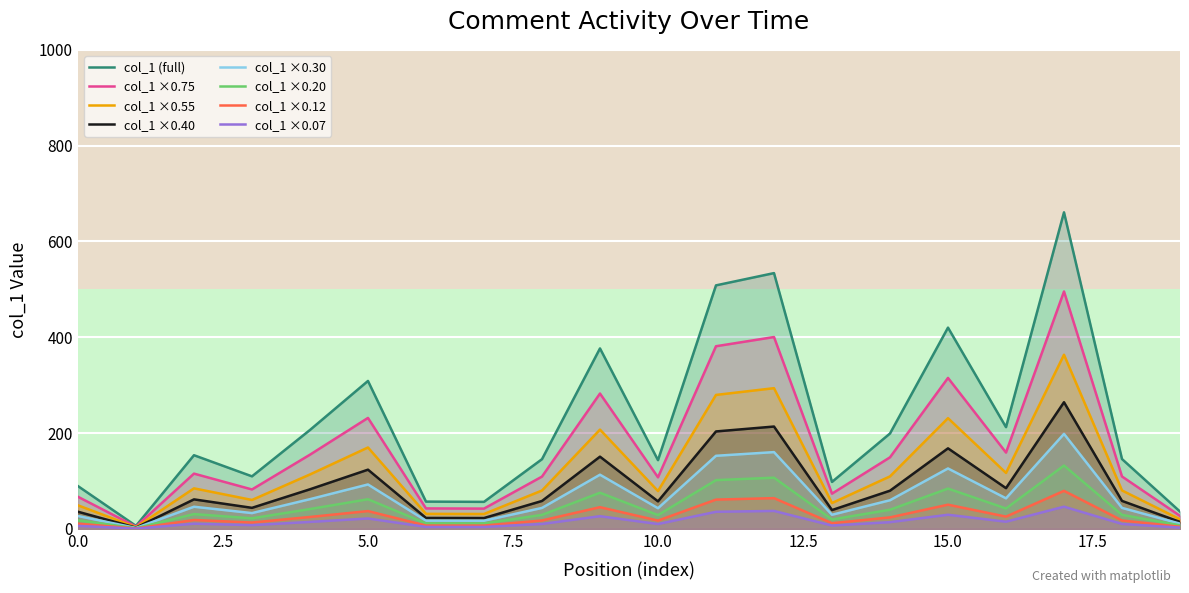

How many points are lower than both their immediate neighbors (excluding endpoints)?

6